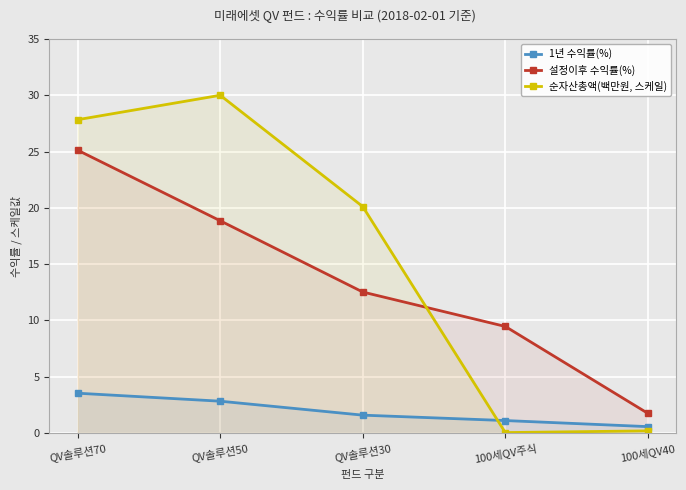

What is the difference between the maximum and second lowest values in the 설정이후 수익률(%) series?

15.7